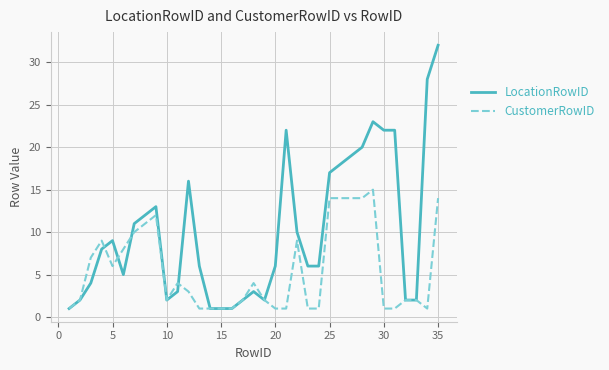

Which series has the widest spread of values?

LocationRowID